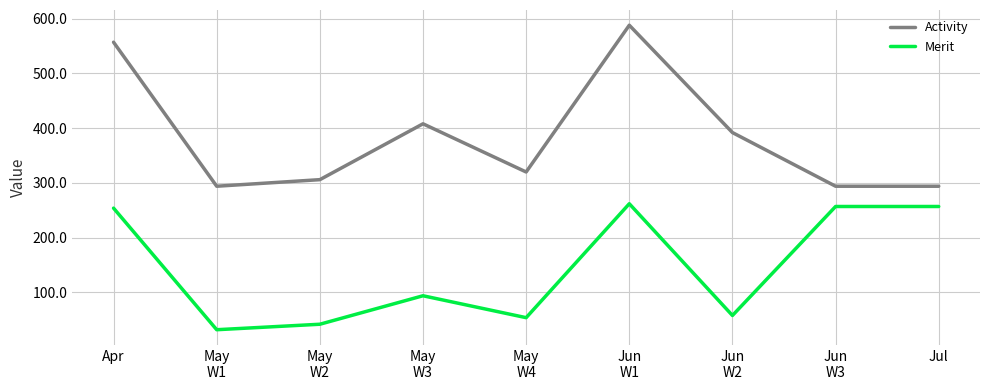

The value of Merit at May
W1 is 32. True or false?

True